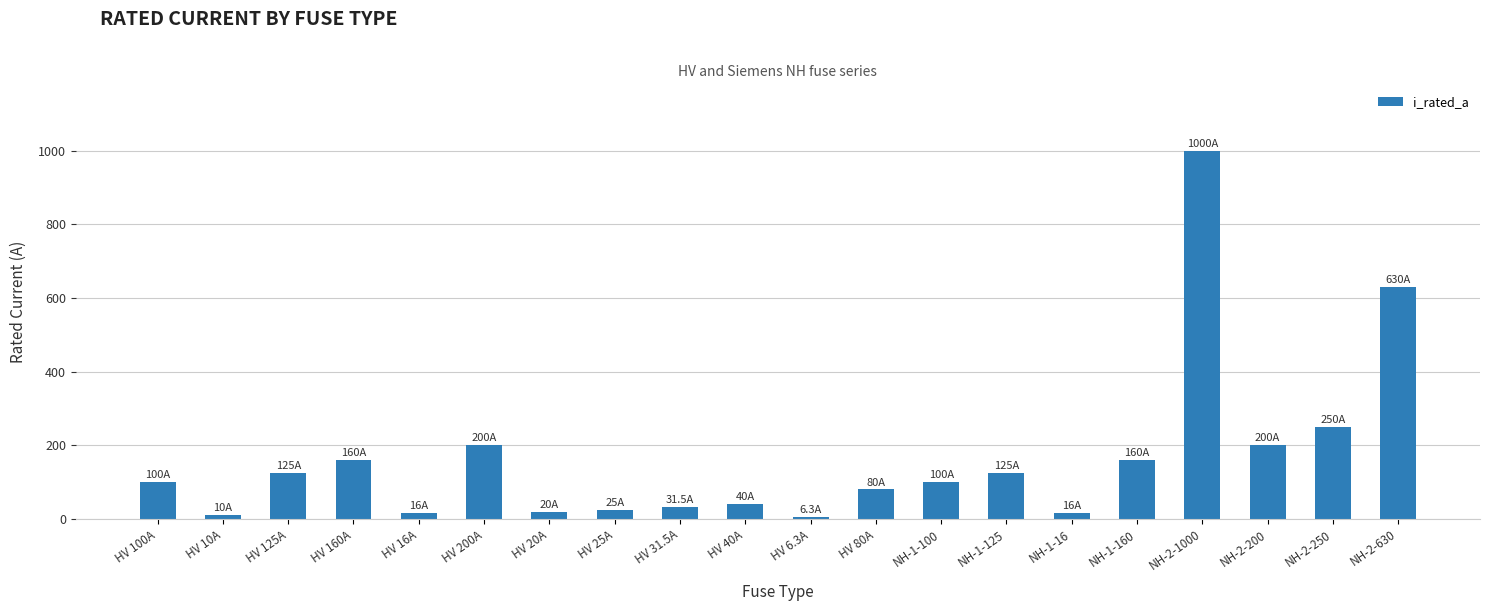

Which category has the highest value across all series?

NH-2-1000